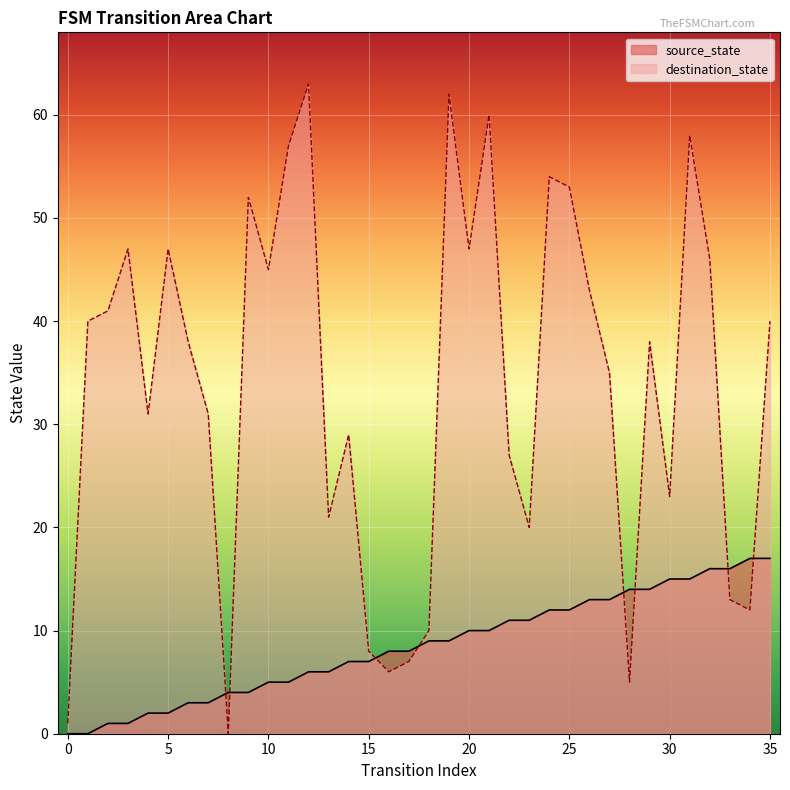

What is the total value across all series at 32?

62